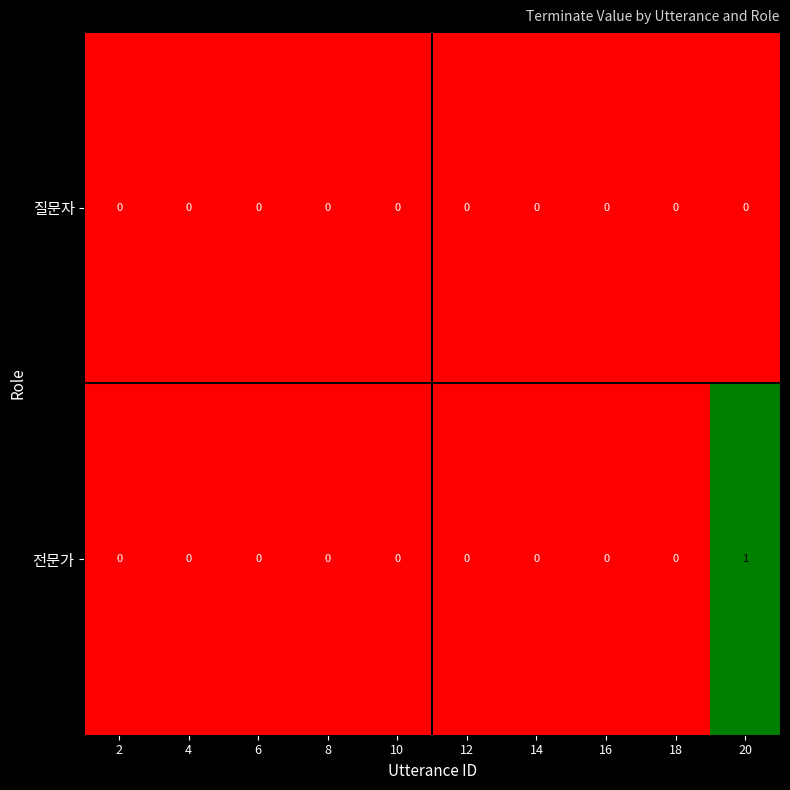

Rank the series by their maximum value, from lowest to highest.

질문자, 전문가